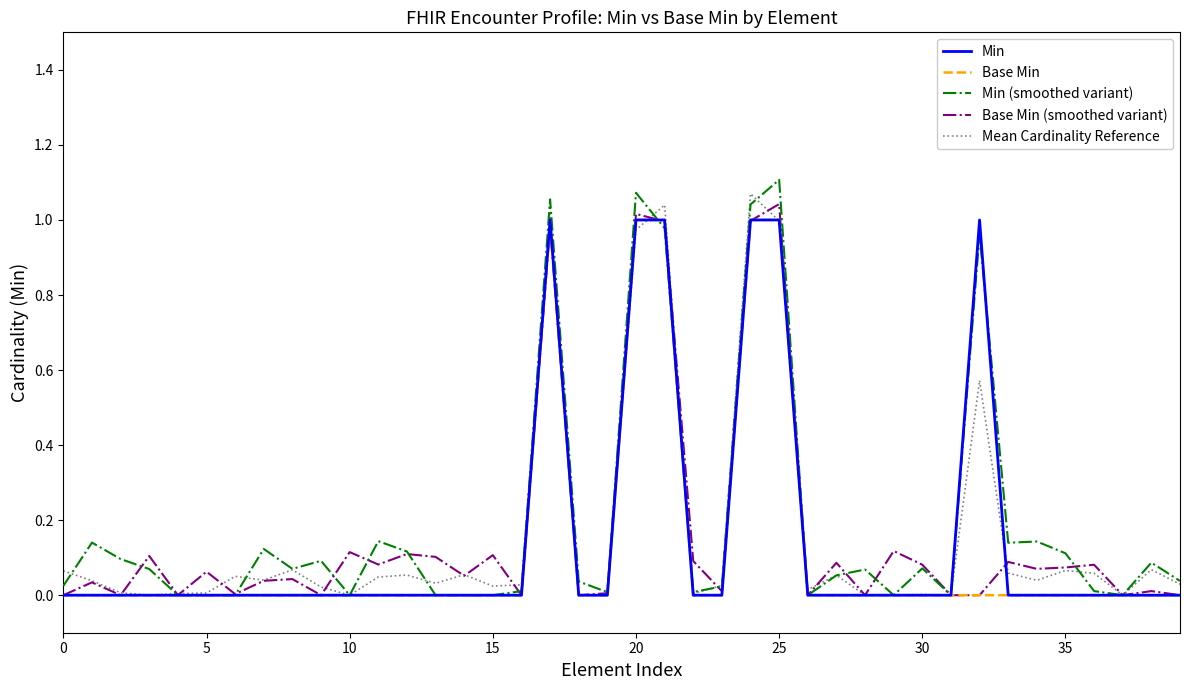

At how many categories does at least one series exceed 0?

38